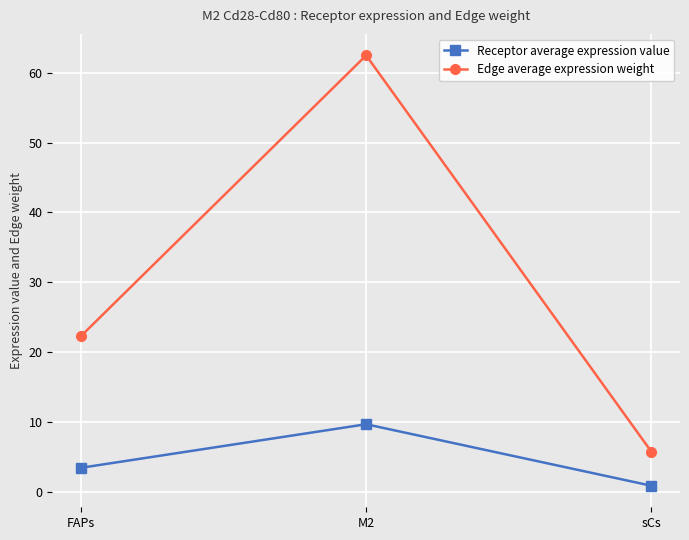

What is the value of the Edge average expression weight point at the 2nd from the left?

62.5